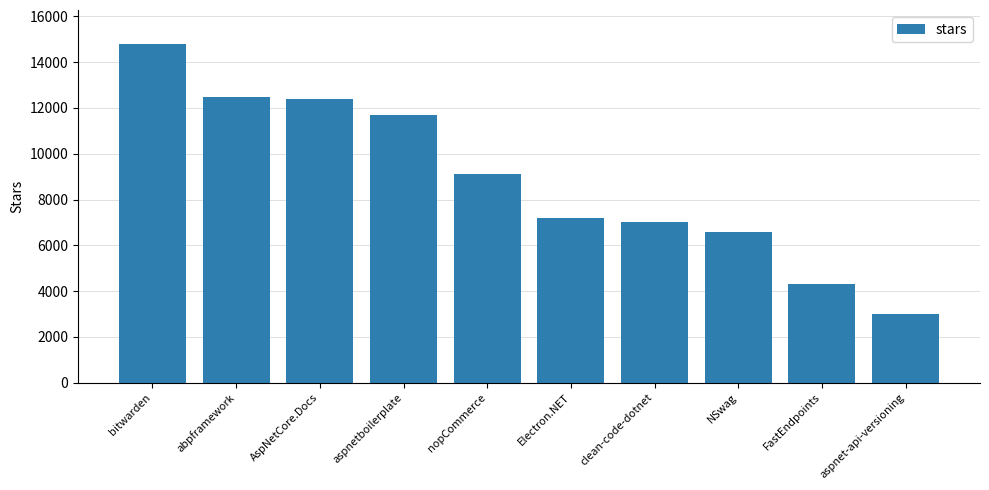

What is the change in value from Electron.NET to clean-code-dotnet?

-200